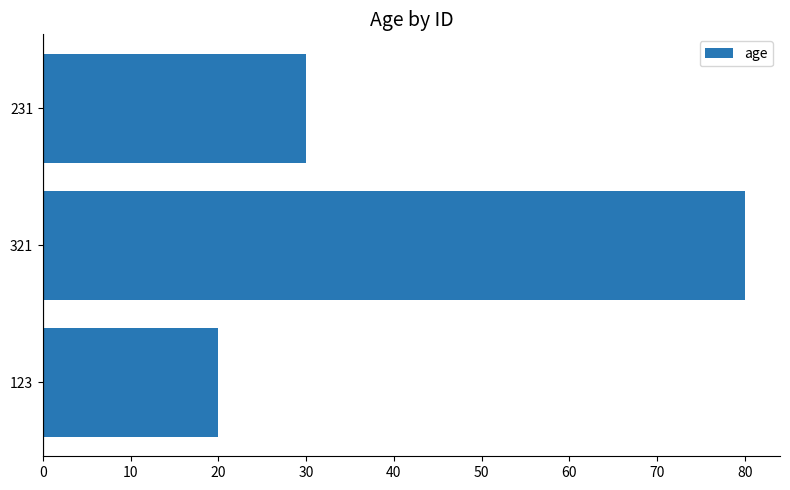

The value at 231 is 52. True or false?

False